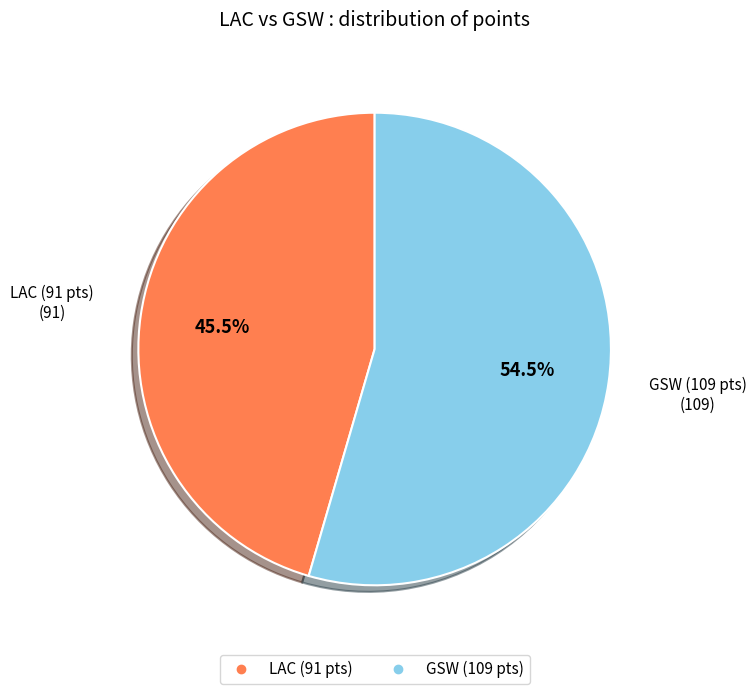

Is there a majority slice in this chart?

Yes